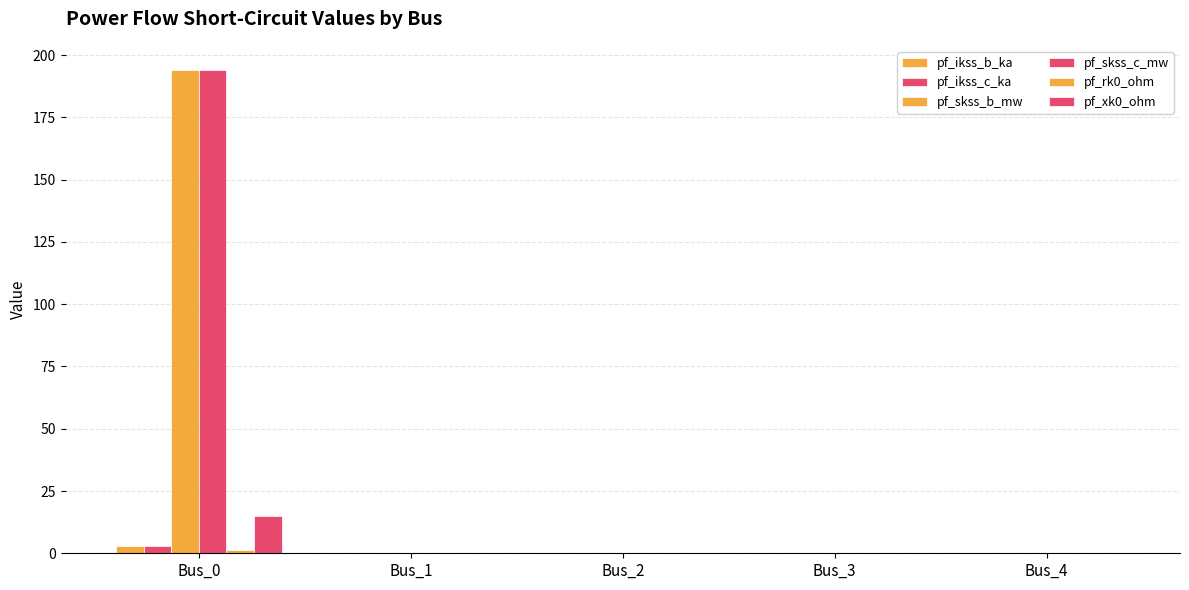

Rank the series at Bus_2 from highest to lowest value.

pf_ikss_b_ka, pf_ikss_c_ka, pf_skss_b_mw, pf_skss_c_mw, pf_rk0_ohm, pf_xk0_ohm